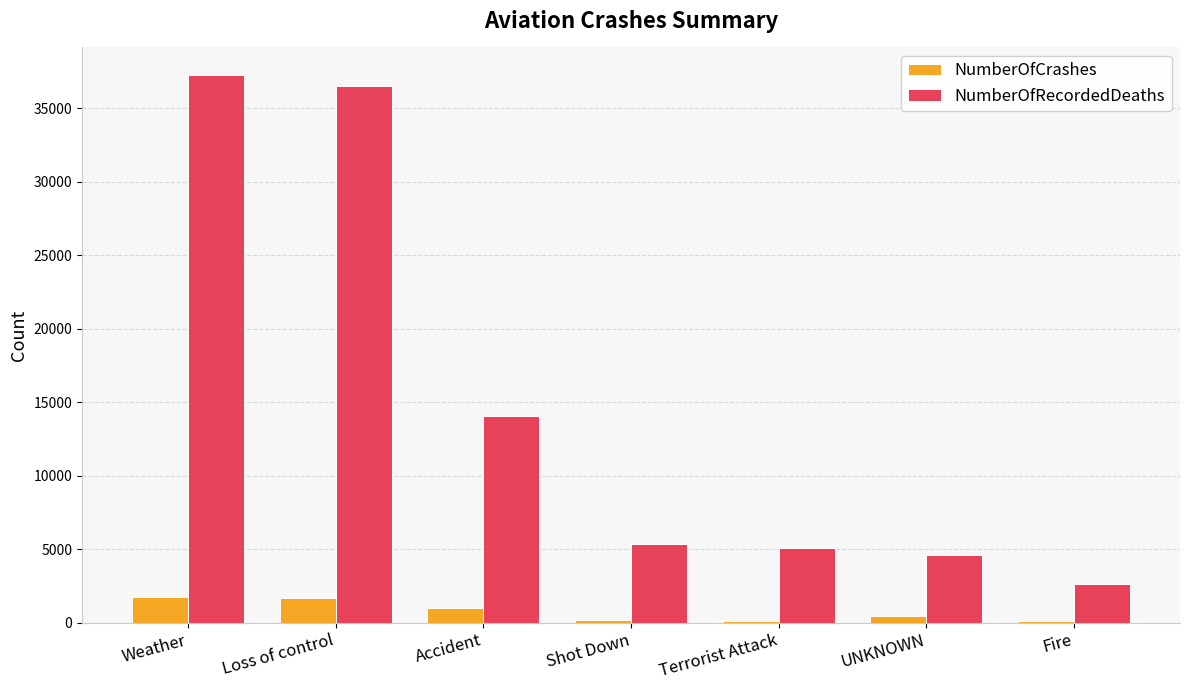

What is the label of the 2nd bar from the right?

UNKNOWN